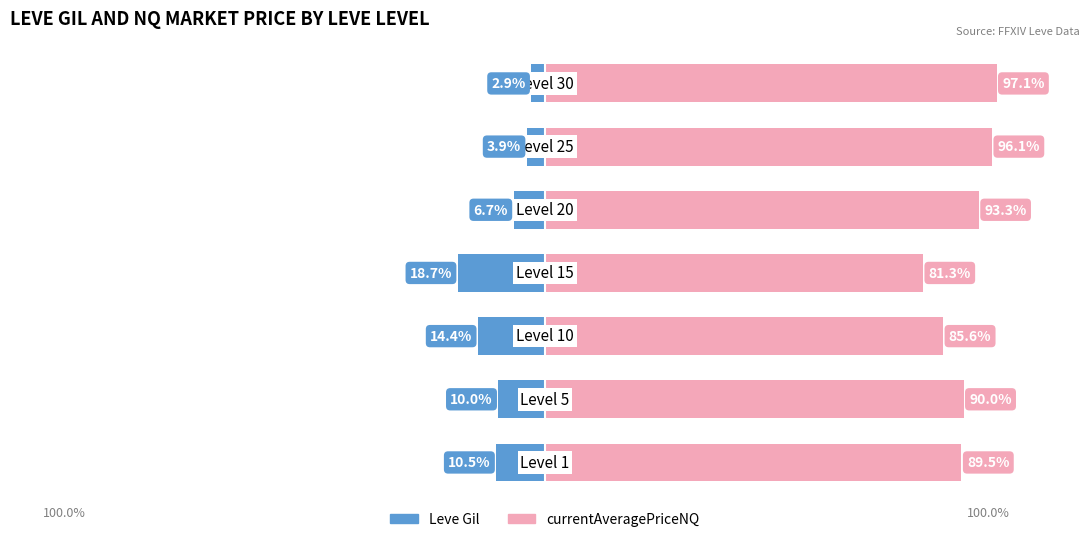

Between 0 and 1, which is larger?

1